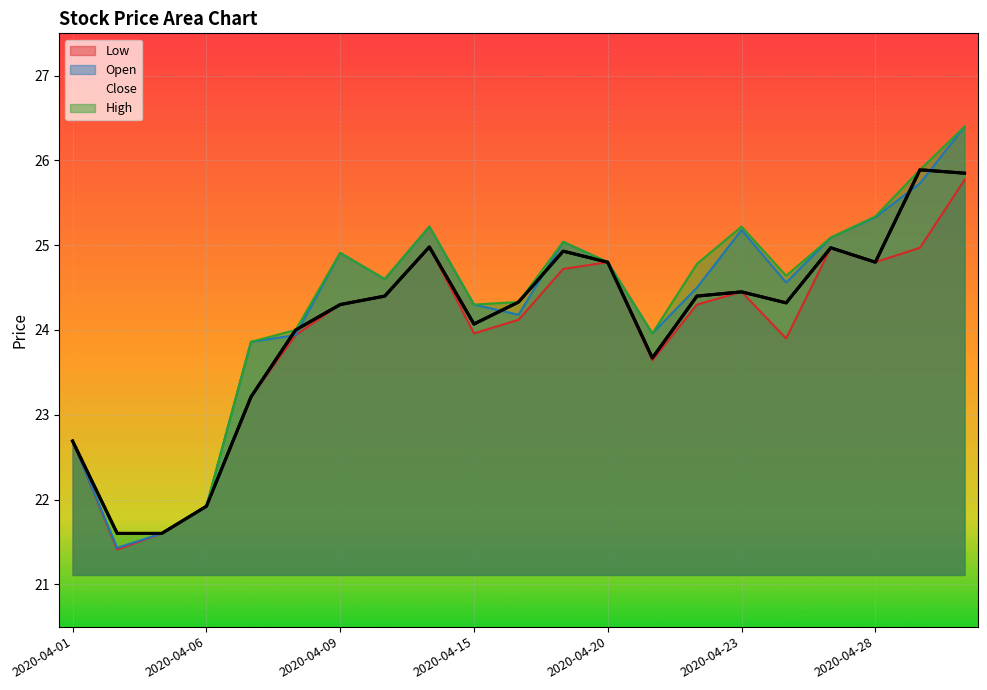

Rank the categories by Open value from lowest to highest.

2020-04-02, 2020-04-03, 2020-04-06, 2020-04-01, 2020-04-07, 2020-04-08, 2020-04-21, 2020-04-16, 2020-04-15, 2020-04-22, 2020-04-24, 2020-04-13, 2020-04-20, 2020-04-09, 2020-04-17, 2020-04-27, 2020-04-23, 2020-04-14, 2020-04-28, 2020-04-29, 2020-04-30